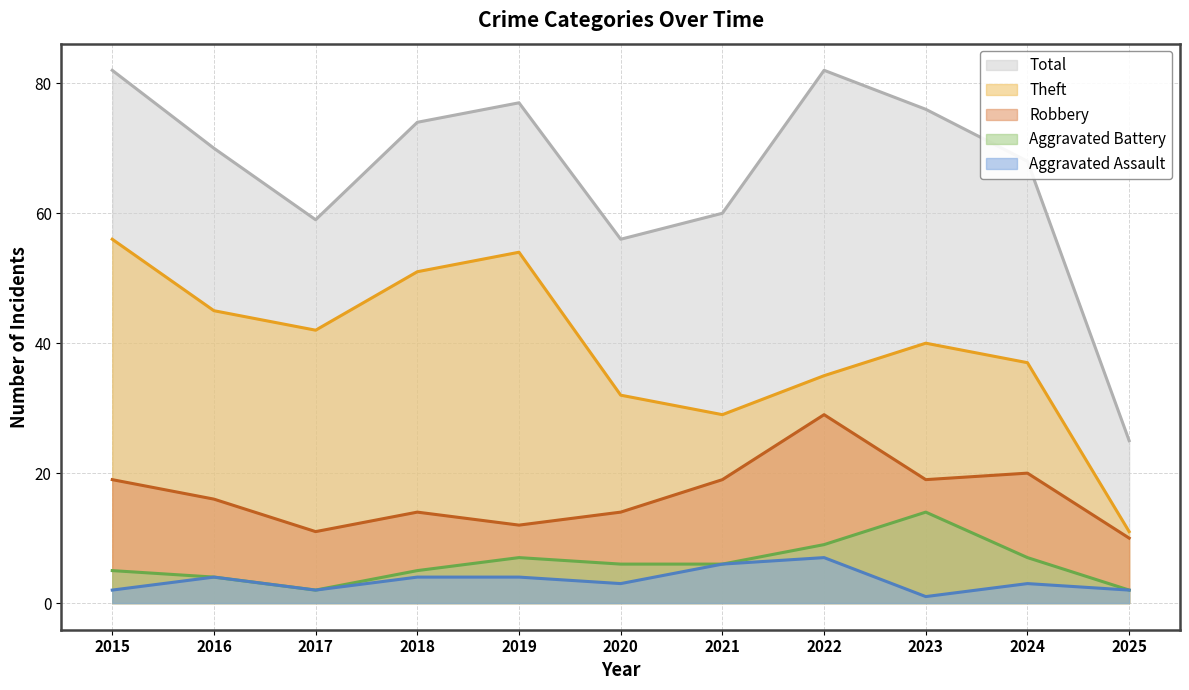

Reading left to right, what are all the values shown in this chart?

Aggravated Assault: 2015=2	2016=4	2017=2	2018=4	2019=4	2020=3	2021=6	2022=7	2023=1	2024=3	2025=2
Aggravated Battery: 2015=5	2016=4	2017=2	2018=5	2019=7	2020=6	2021=6	2022=9	2023=14	2024=7	2025=2
Robbery: 2015=19	2016=16	2017=11	2018=14	2019=12	2020=14	2021=19	2022=29	2023=19	2024=20	2025=10
Theft: 2015=56	2016=45	2017=42	2018=51	2019=54	2020=32	2021=29	2022=35	2023=40	2024=37	2025=11
Total: 2015=82	2016=70	2017=59	2018=74	2019=77	2020=56	2021=60	2022=82	2023=76	2024=68	2025=25